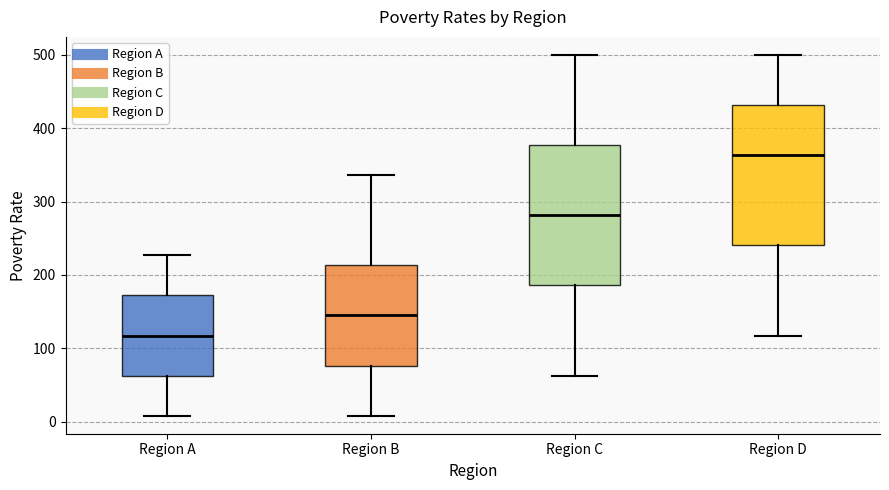

Reading left to right, read every box against the y-axis: the position of its median line, the range the box covers, and the ends of its whiskers. The values are not printed on the chart, so give them approximately, as read against the axis.

Region A: median 120, box 60 to 170, whiskers 10 to 230
Region B: median 140, box 80 to 210, whiskers 10 to 340
Region C: median 280, box 190 to 380, whiskers 60 to 500
Region D: median 360, box 240 to 430, whiskers 120 to 500